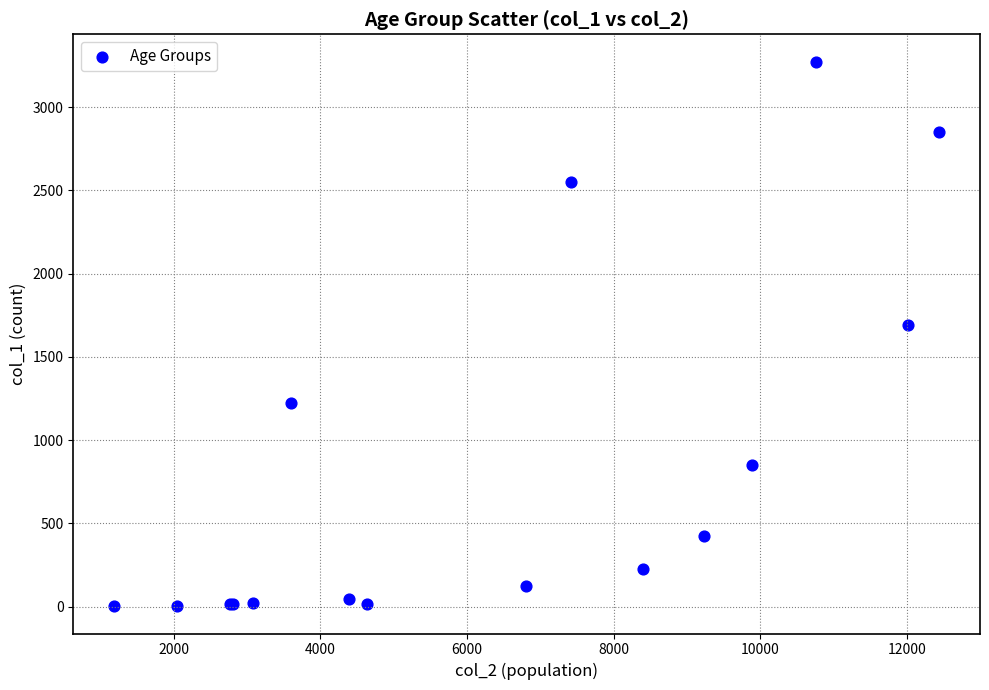

What Y value in the scatter plot is closest to 1638?

1690